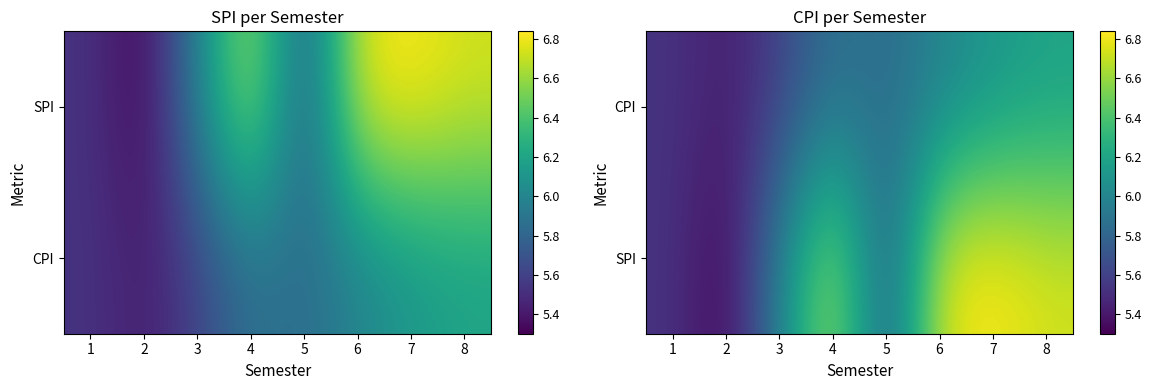

Count the number of categories in the chart.

8